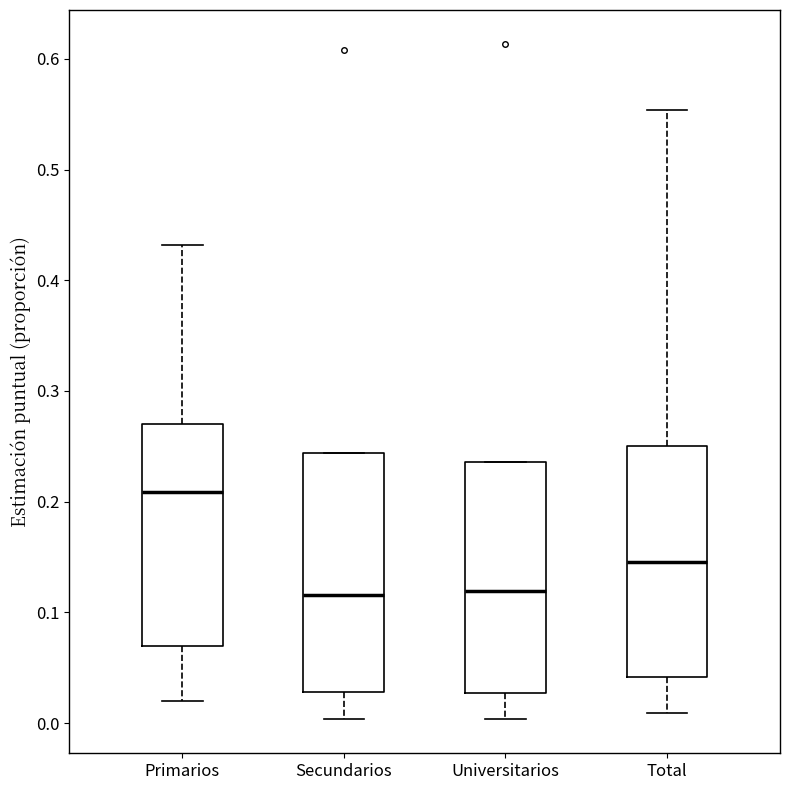

Where does the median line of the box for Secundarios sit on the y-axis? The values are not printed on the chart, so give them approximately, as read against the axis.

0.12